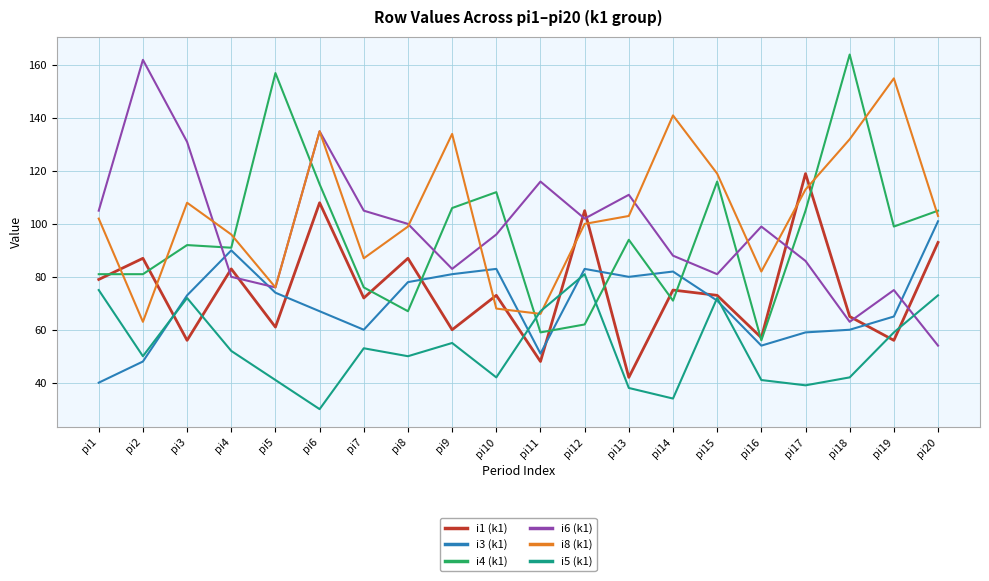

True or false: i1 (k1) has more than 2 points higher than both neighbors.

True